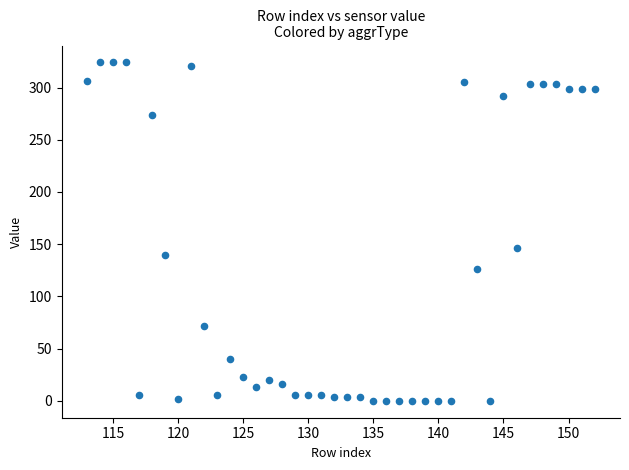

What is the range of X values (max minus min)?

39.0